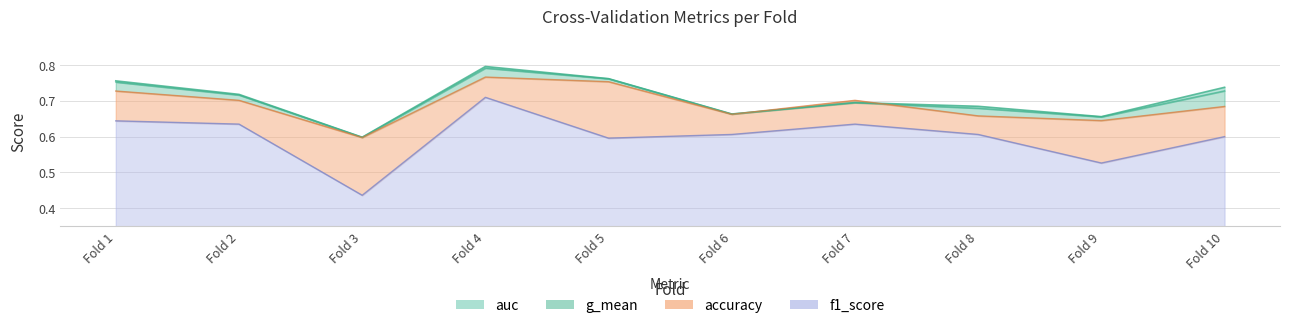

Which series ends up on top after the final intersection of g_mean and accuracy?

g_mean